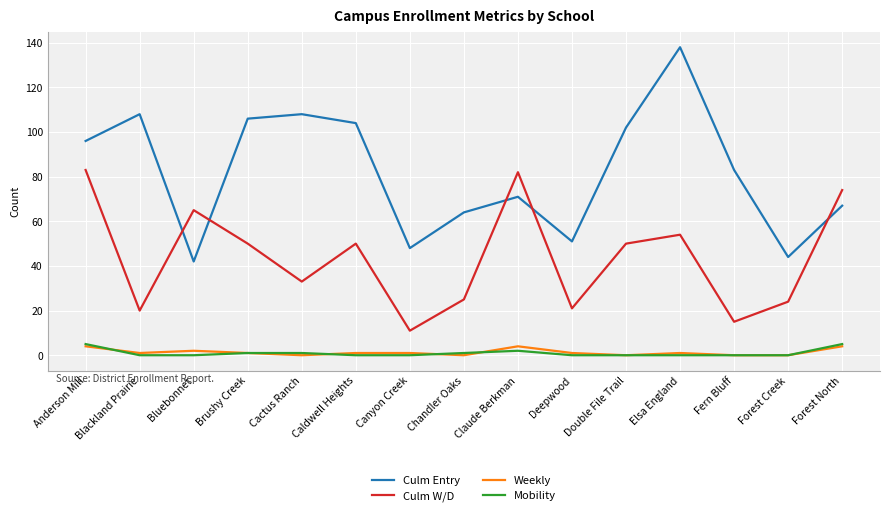

Reading right to left, what are all the values shown in this chart?

Culm Entry: Forest North=67	Forest Creek=44	Fern Bluff=83	Elsa England=138	Double File Trail=102	Deepwood=51	Claude Berkman=71	Chandler Oaks=64	Canyon Creek=48	Caldwell Heights=104	Cactus Ranch=108	Brushy Creek=106	Bluebonnet=42	Blackland Prairie=108	Anderson Mill=96
Culm W/D: Forest North=74	Forest Creek=24	Fern Bluff=15	Elsa England=54	Double File Trail=50	Deepwood=21	Claude Berkman=82	Chandler Oaks=25	Canyon Creek=11	Caldwell Heights=50	Cactus Ranch=33	Brushy Creek=50	Bluebonnet=65	Blackland Prairie=20	Anderson Mill=83
Weekly: Forest North=4	Forest Creek=0	Fern Bluff=0	Elsa England=1	Double File Trail=0	Deepwood=1	Claude Berkman=4	Chandler Oaks=0	Canyon Creek=1	Caldwell Heights=1	Cactus Ranch=0	Brushy Creek=1	Bluebonnet=2	Blackland Prairie=1	Anderson Mill=4
Mobility: Forest North=5	Forest Creek=0	Fern Bluff=0	Elsa England=0	Double File Trail=0	Deepwood=0	Claude Berkman=2	Chandler Oaks=1	Canyon Creek=0	Caldwell Heights=0	Cactus Ranch=1	Brushy Creek=1	Bluebonnet=0	Blackland Prairie=0	Anderson Mill=5